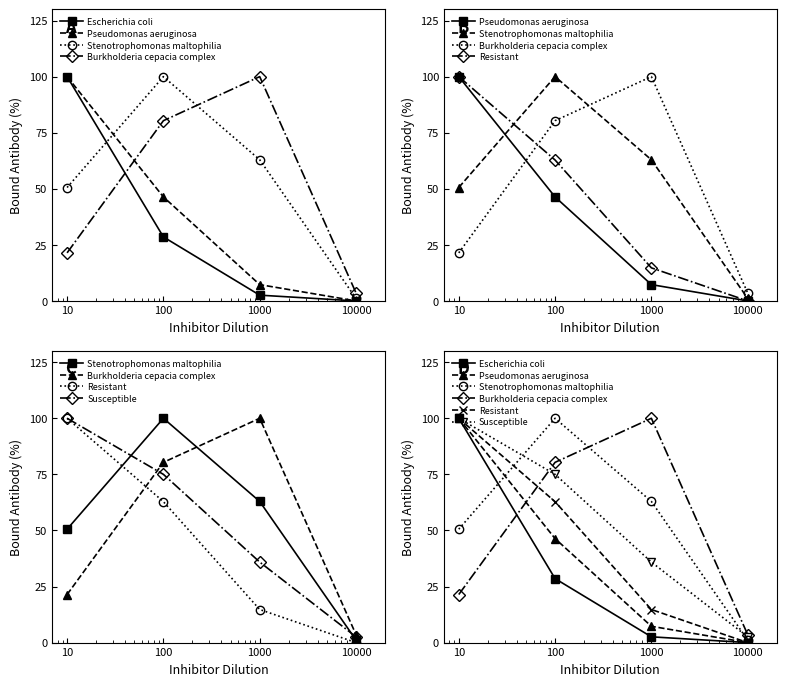

At which label is Susceptible closest to 51?

1000